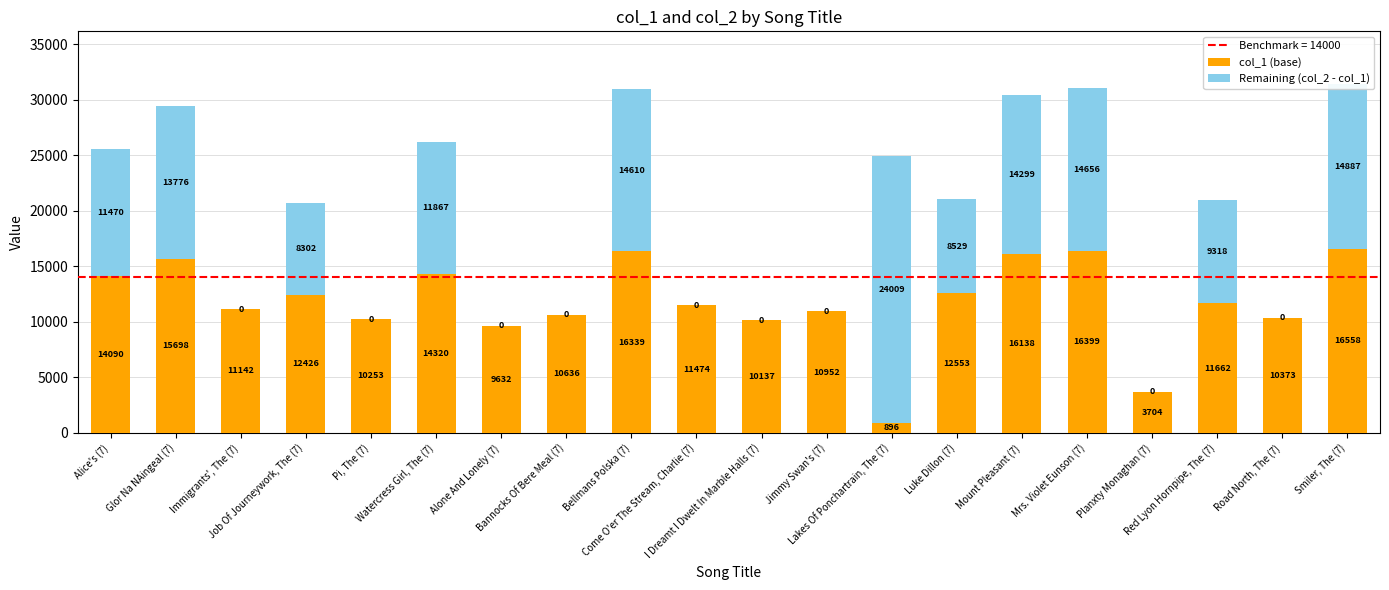

At which category is the sum across all series the highest?

Smiler, The (7)